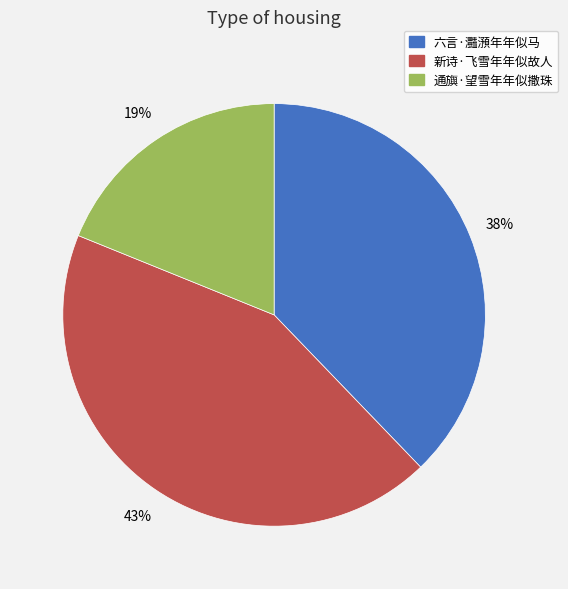

How many segments does this pie chart have?

3